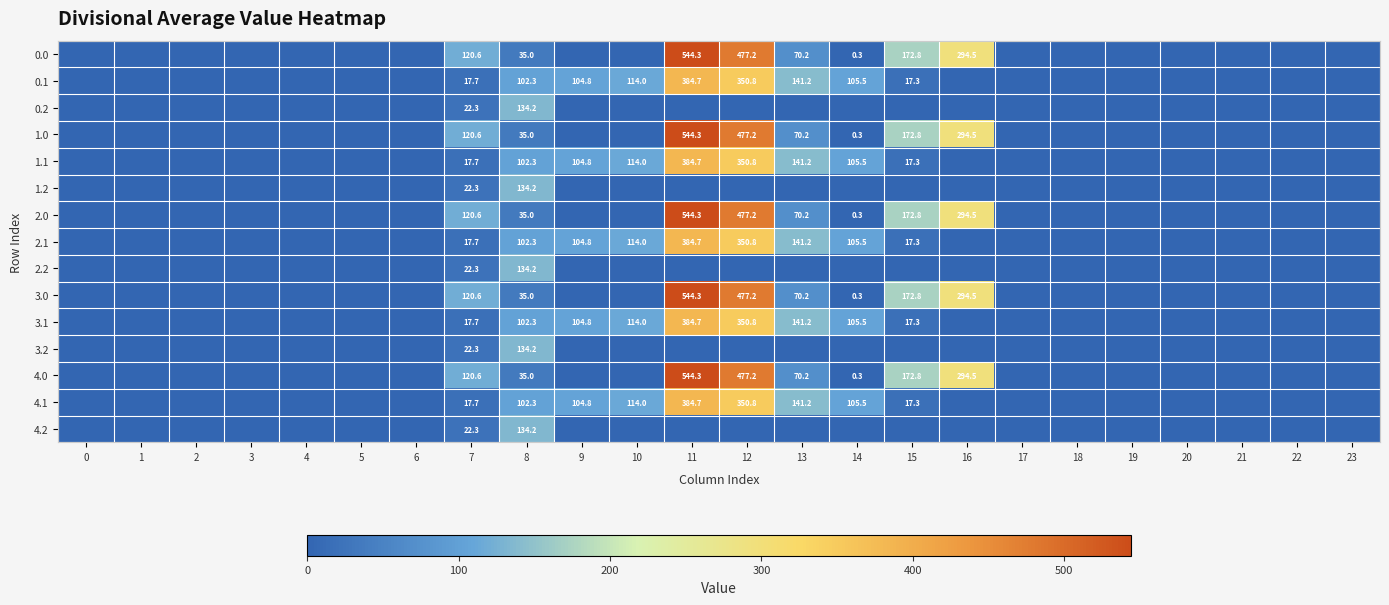

At which category does the chart reach its peak across all series?

11